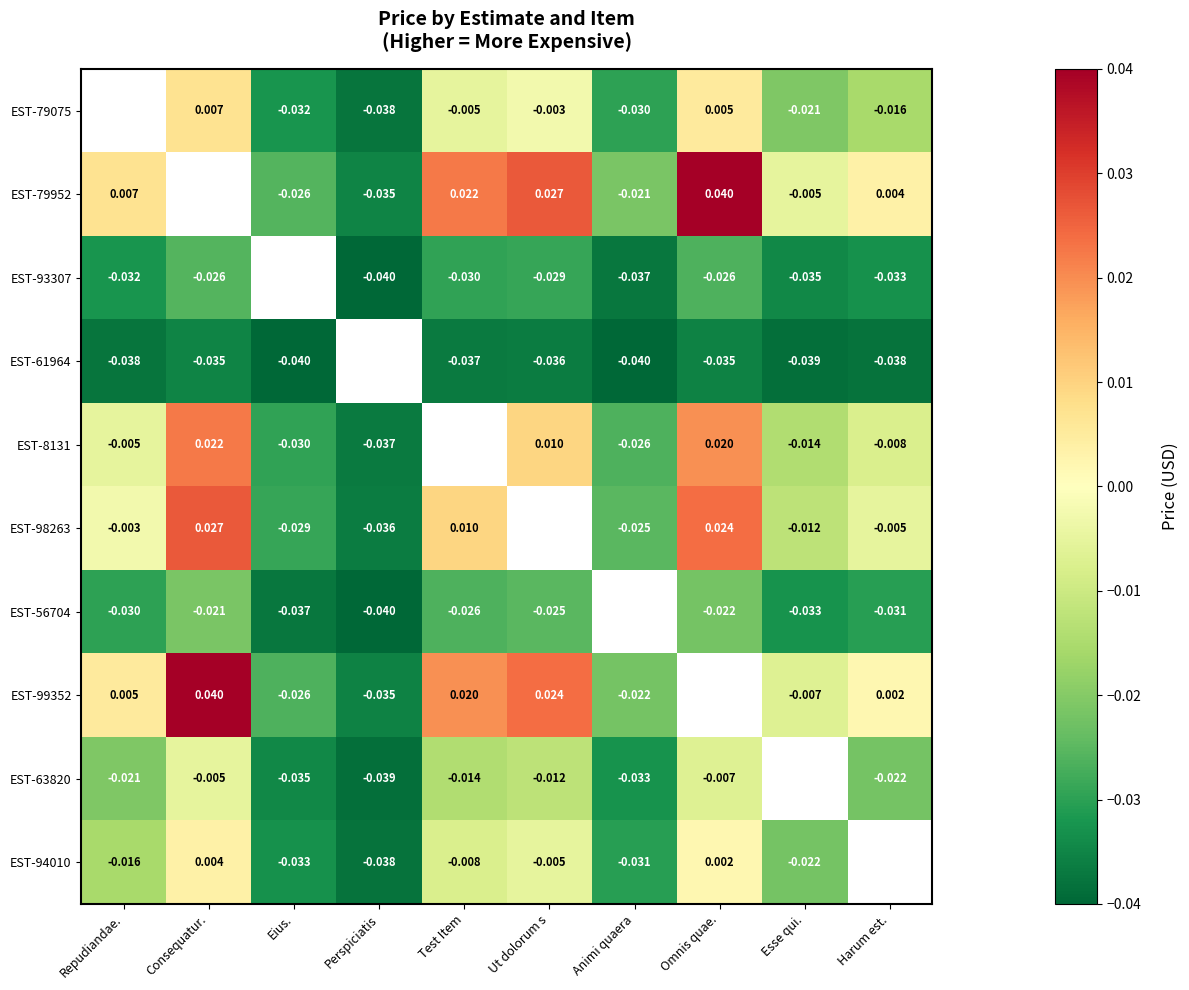

Is the value of EST-8131 at Perspiciatis greater than the value of EST-79952 at Harum est.?

No